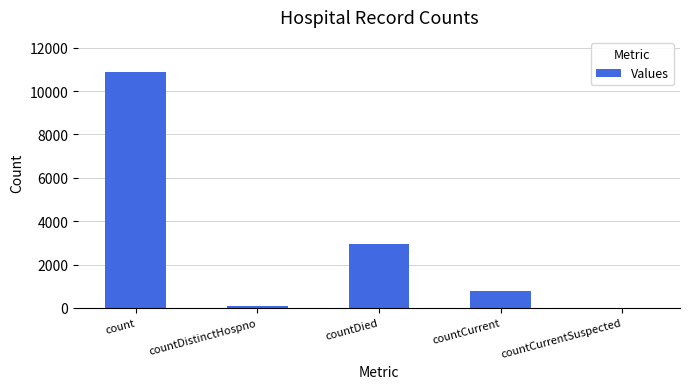

What is the sum of all values?

14669